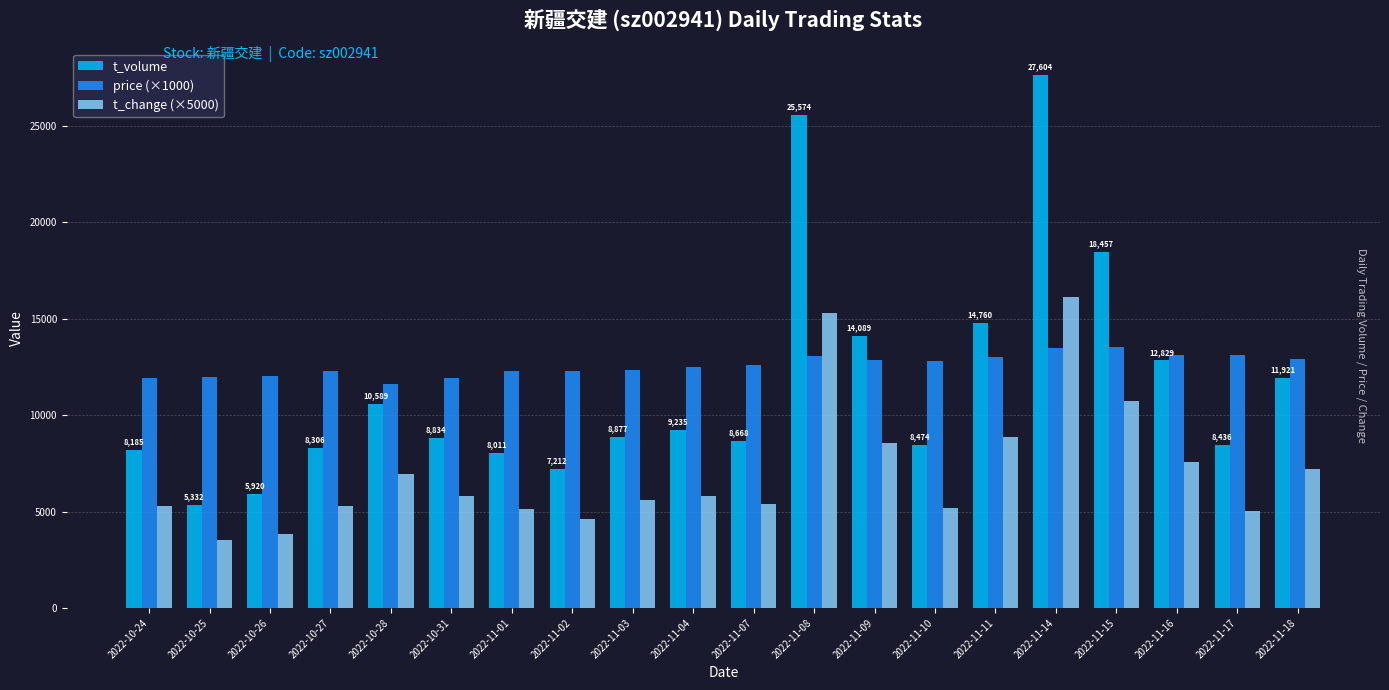

Rank the series at 2022-11-14 from lowest to highest value.

price (×1000), t_change (×5000), t_volume